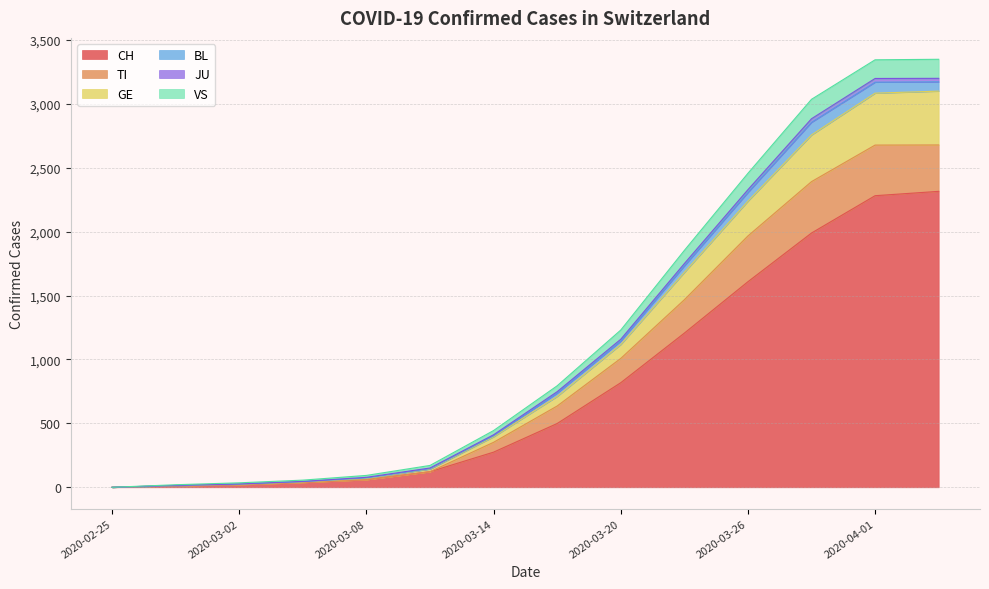

How many lines are shown in the chart?

6